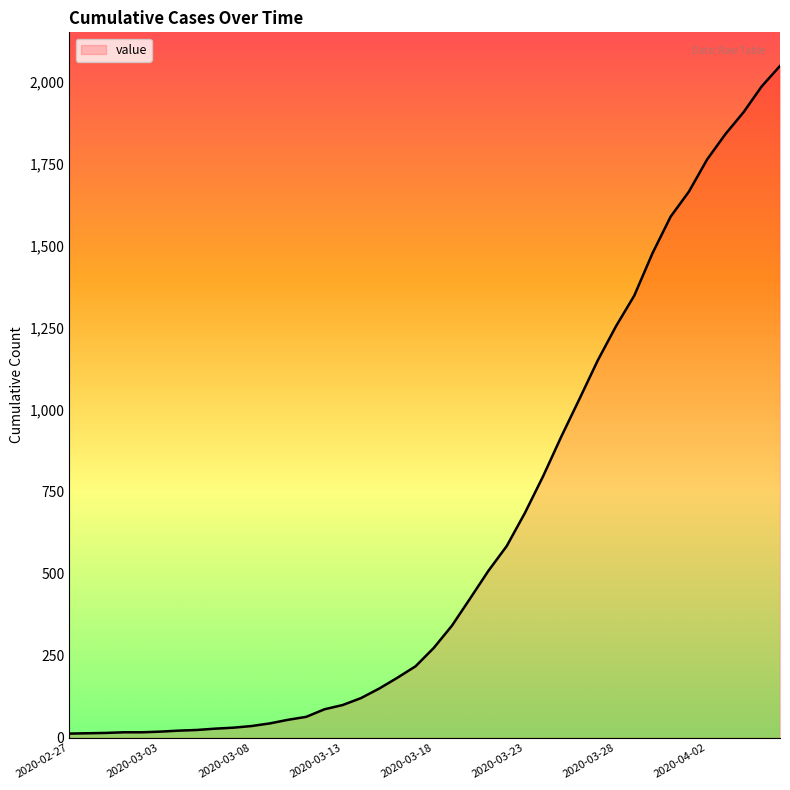

What is the greatest value displayed?

2047